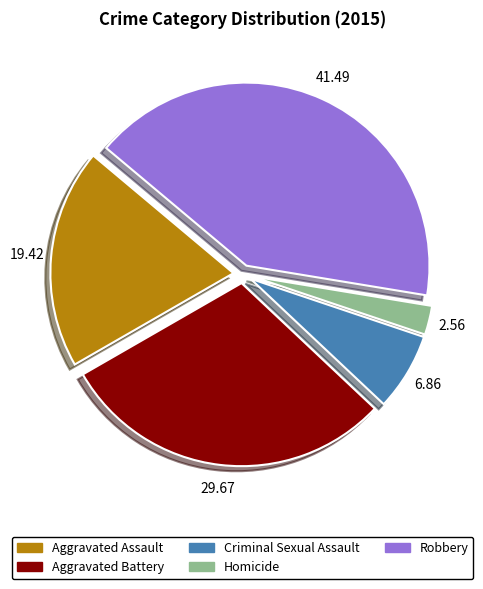

Do Aggravated Battery and Aggravated Assault together represent more than half of the pie?

No